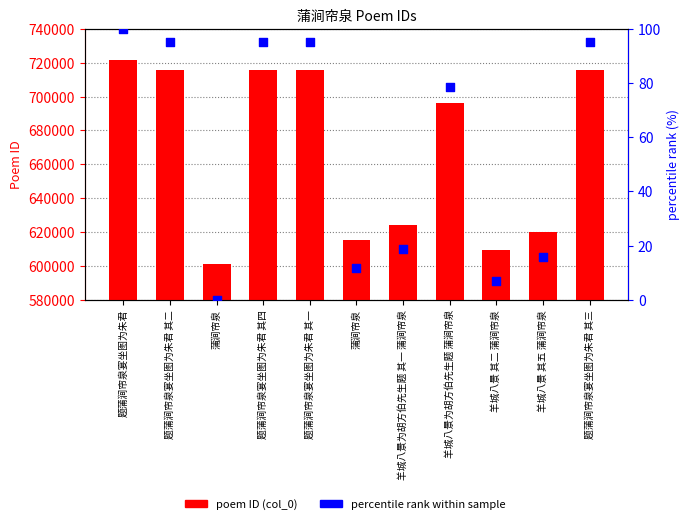

Is the value of percentile rank within sample at 题蒲涧帘泉宴坐图为朱君 其一 greater than the value of poem ID (col_0) at 题蒲涧帘泉宴坐图为朱君 其一?

No